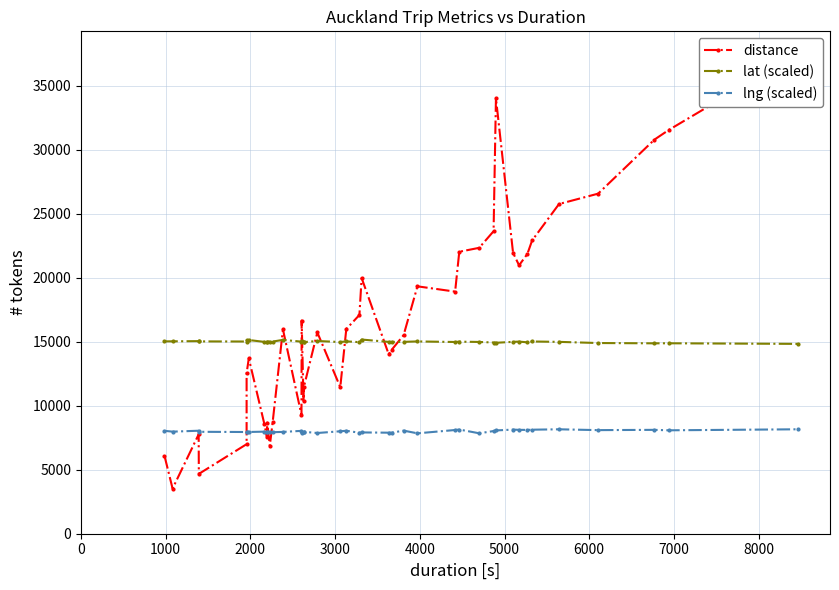

True or false: lng (scaled) and lat (scaled) cross at least once.

False